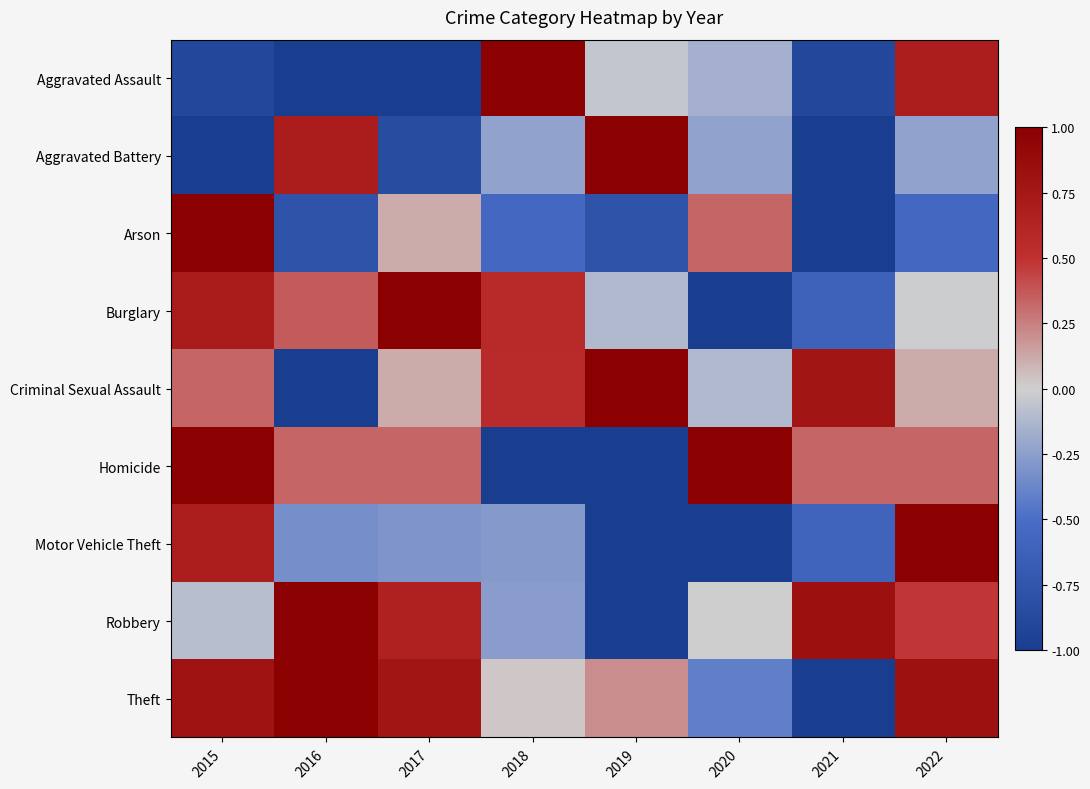

Count the number of data series in this chart.

9